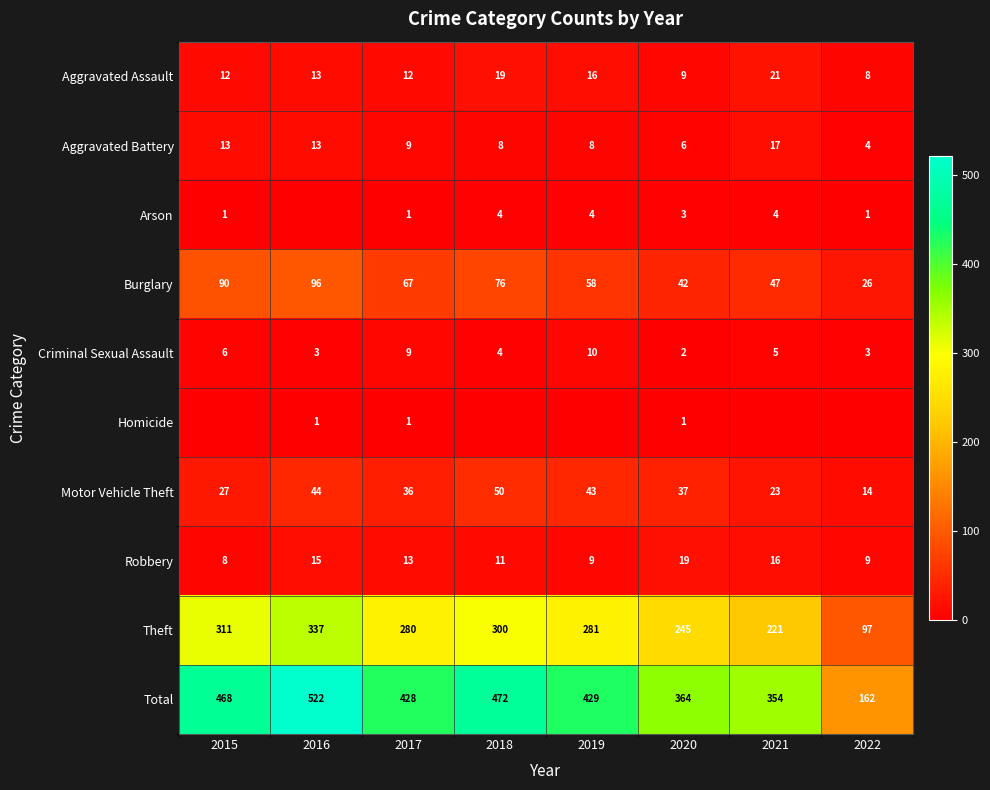

Is the value of Motor Vehicle Theft at 2022 greater than the value of Burglary at 2022?

No